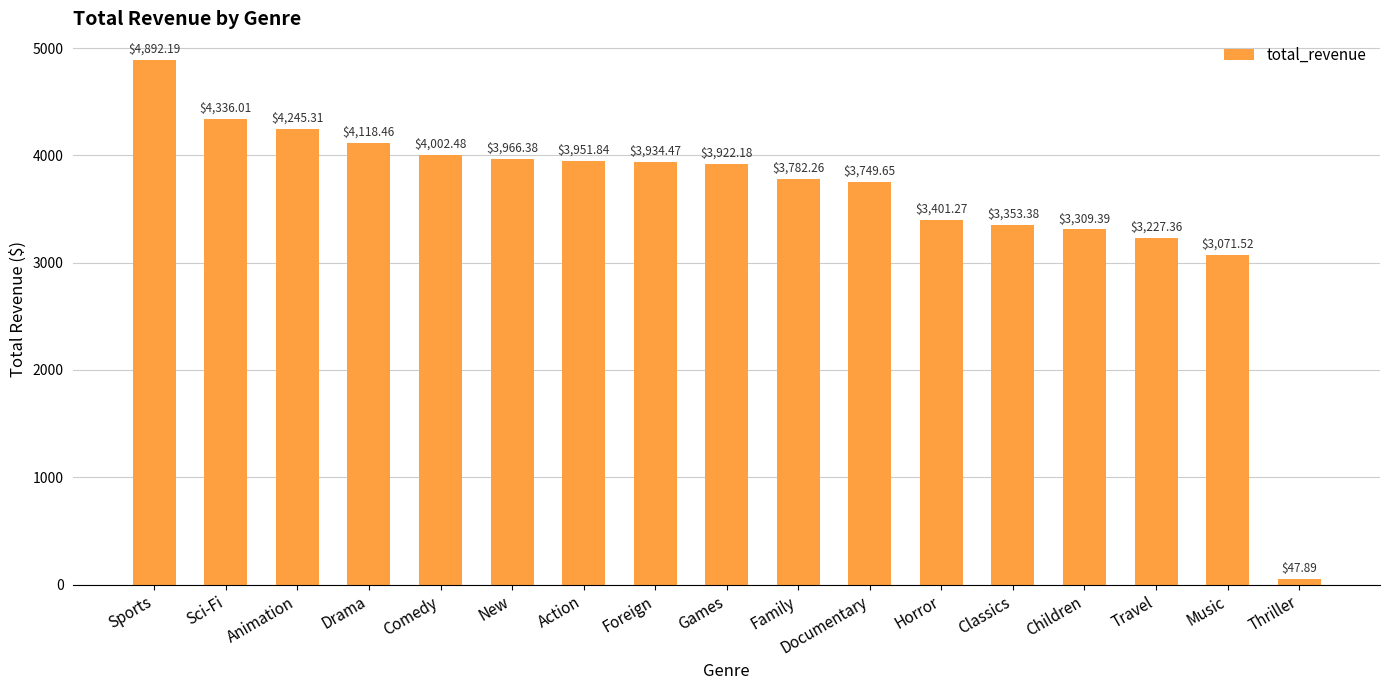

Where does the data first go above 3922?

Sports